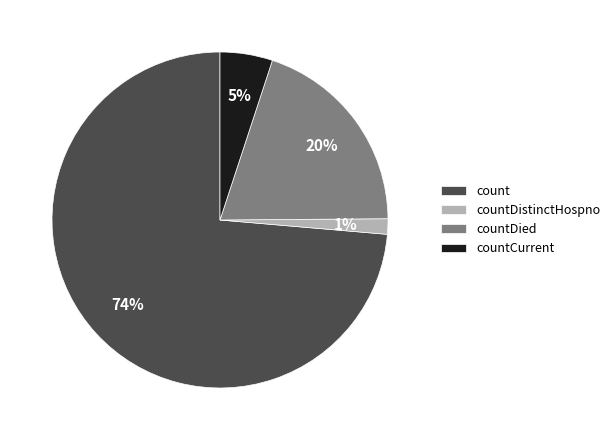

The countDistinctHospno slice represents 9% of the pie. True or false?

False